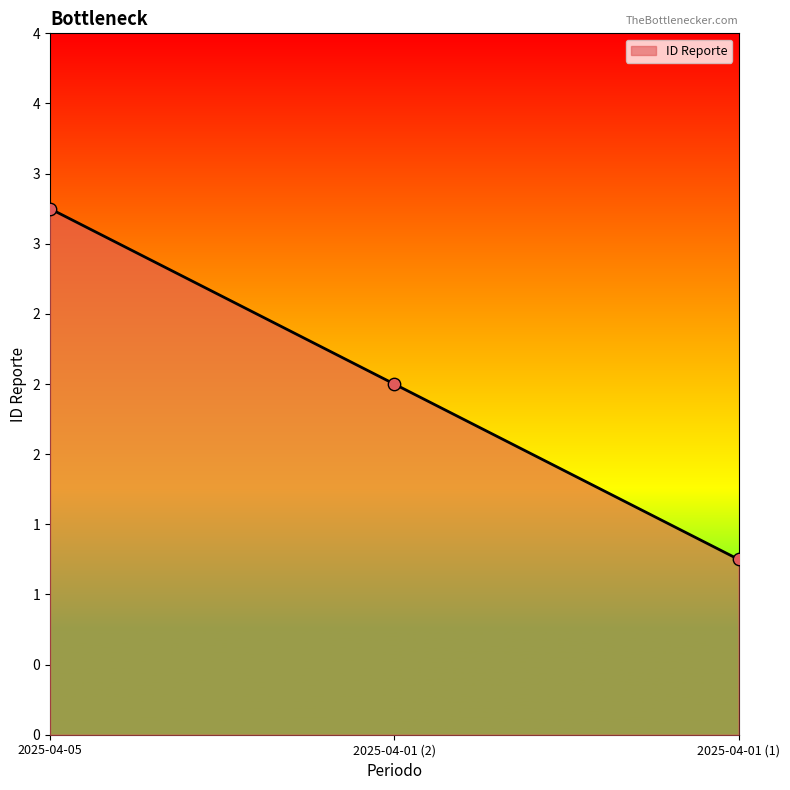

Does the chart have visible grid lines?

No